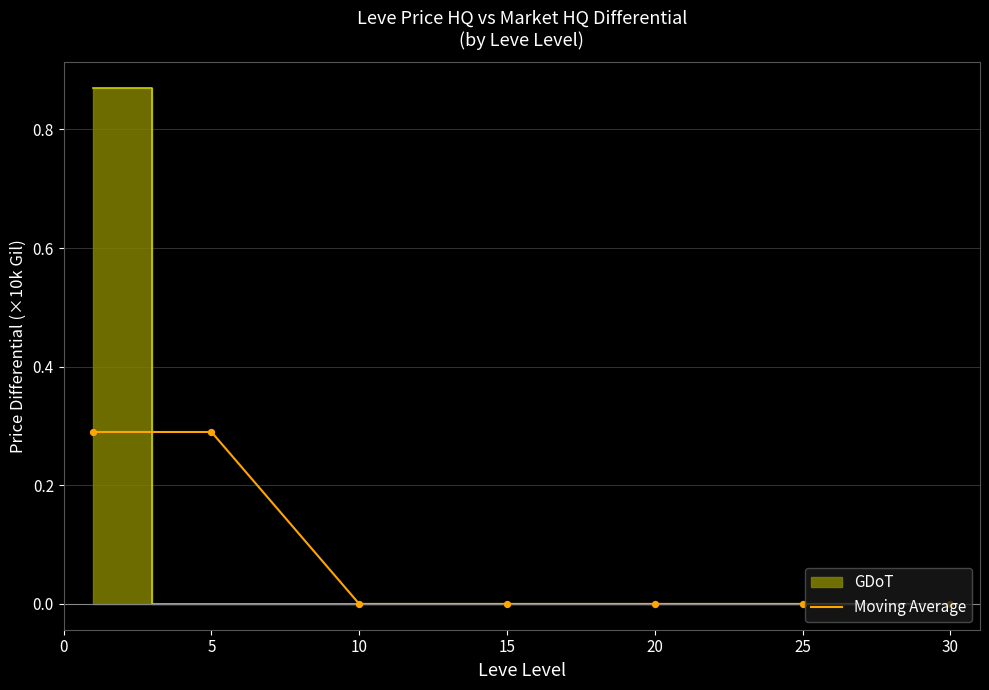

Between 10 and 5, which is larger?

5